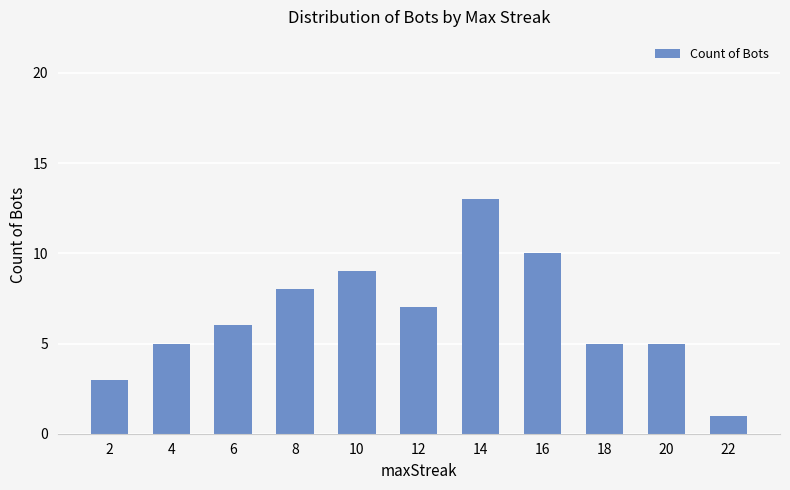

What is the change in value from 8 to 16?

+2